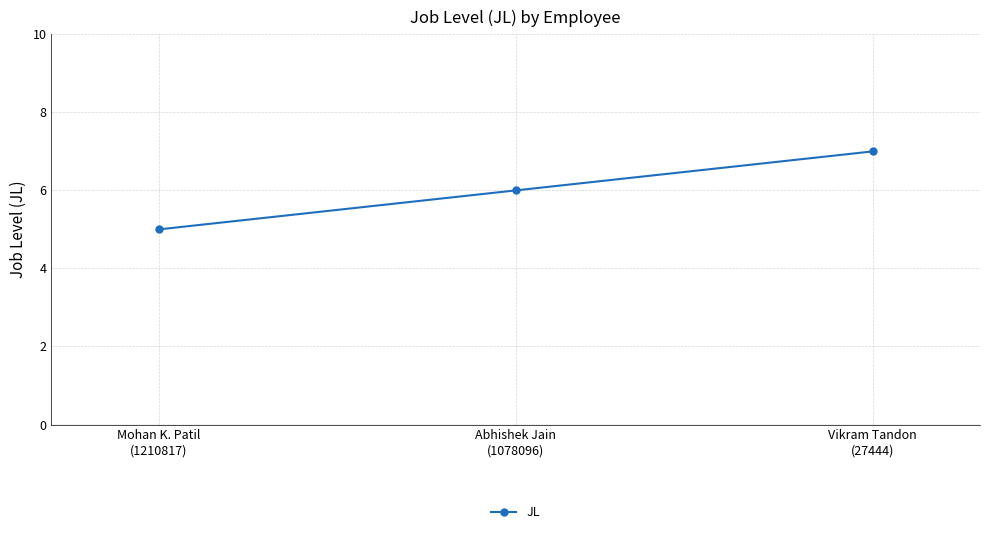

List the labels in order of value, largest first.

Vikram Tandon
(27444), Abhishek Jain
(1078096), Mohan K. Patil
(1210817)